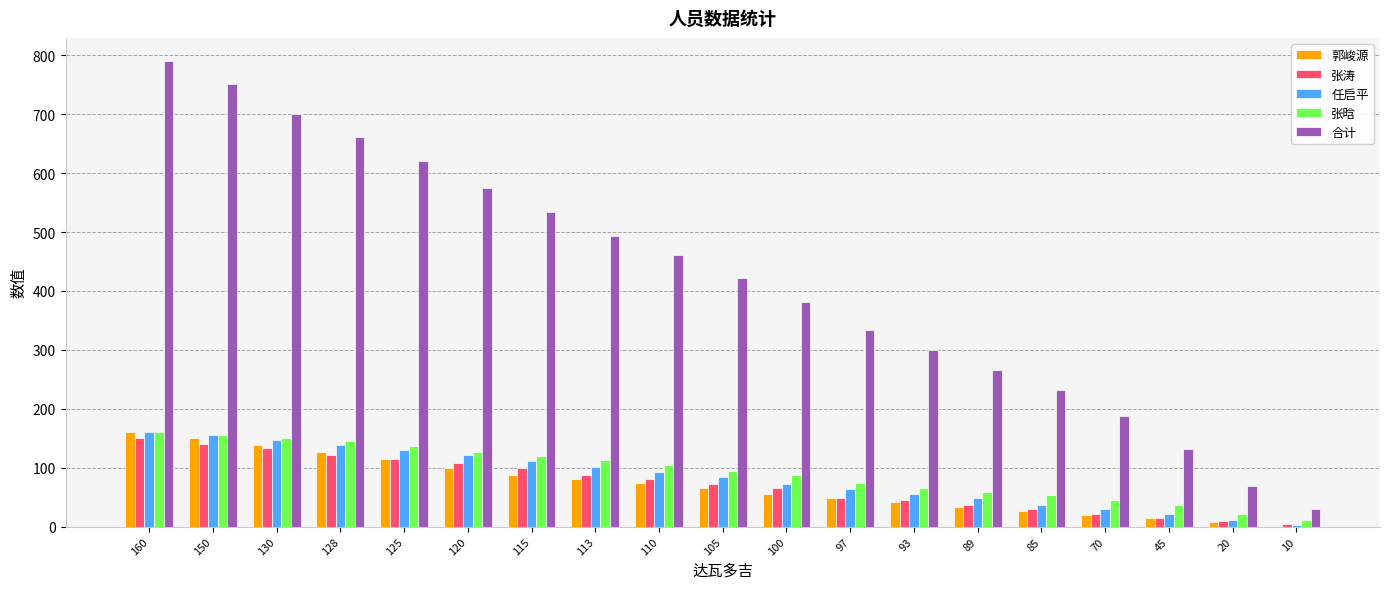

What is the sum of all 合计 values?

7936